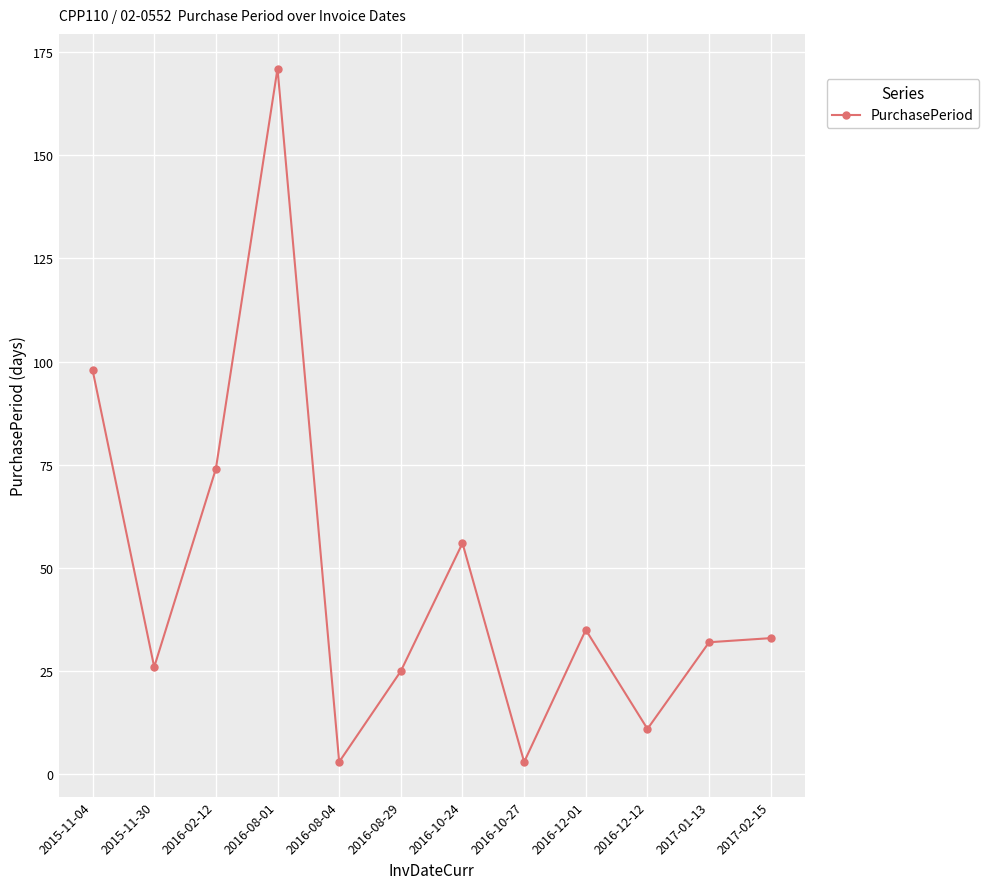

What is the difference between the second highest and second lowest values?

95